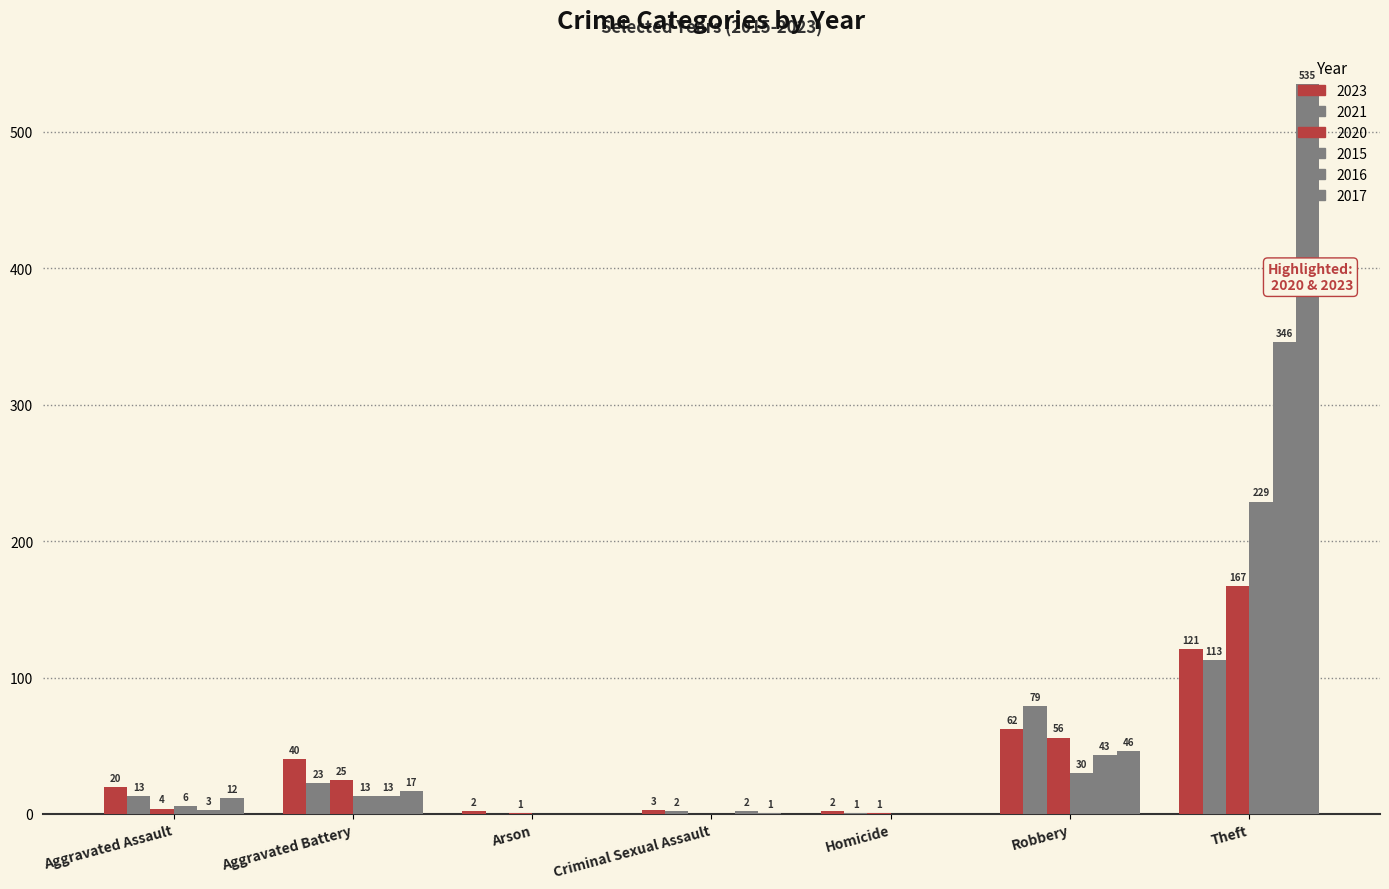

At which category is the sum across all series the highest?

Theft